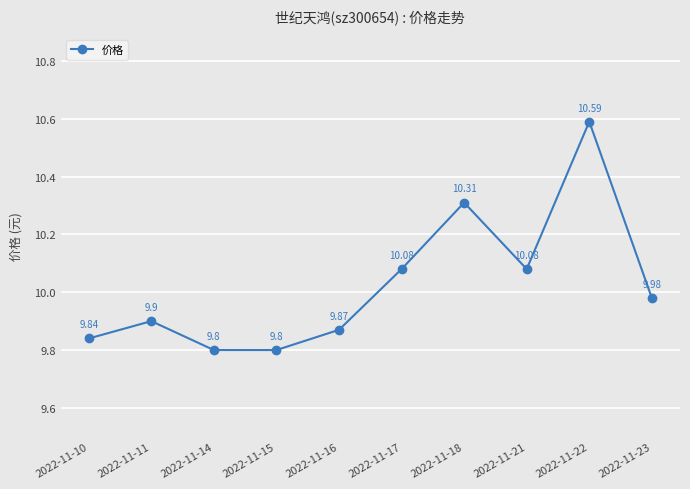

What is the ratio of the value at 2022-11-10 to the value at 2022-11-22?

0.9